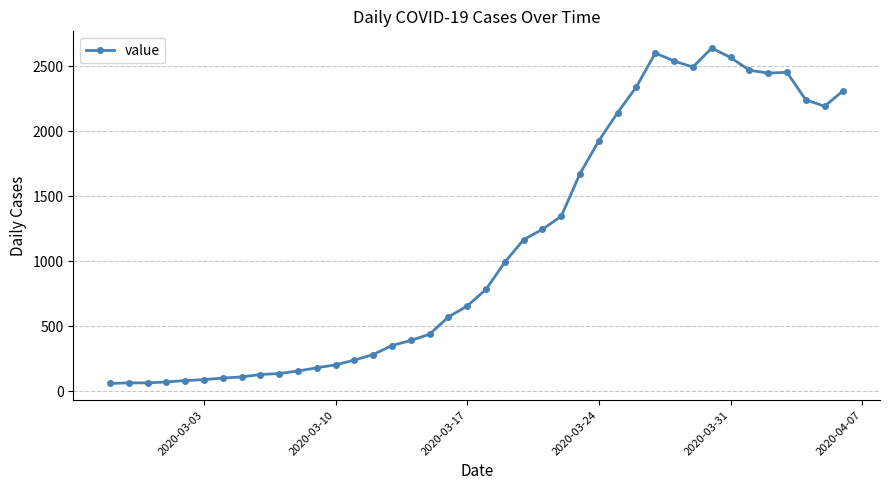

True or false: the data has more than 2 interior local peaks.

True